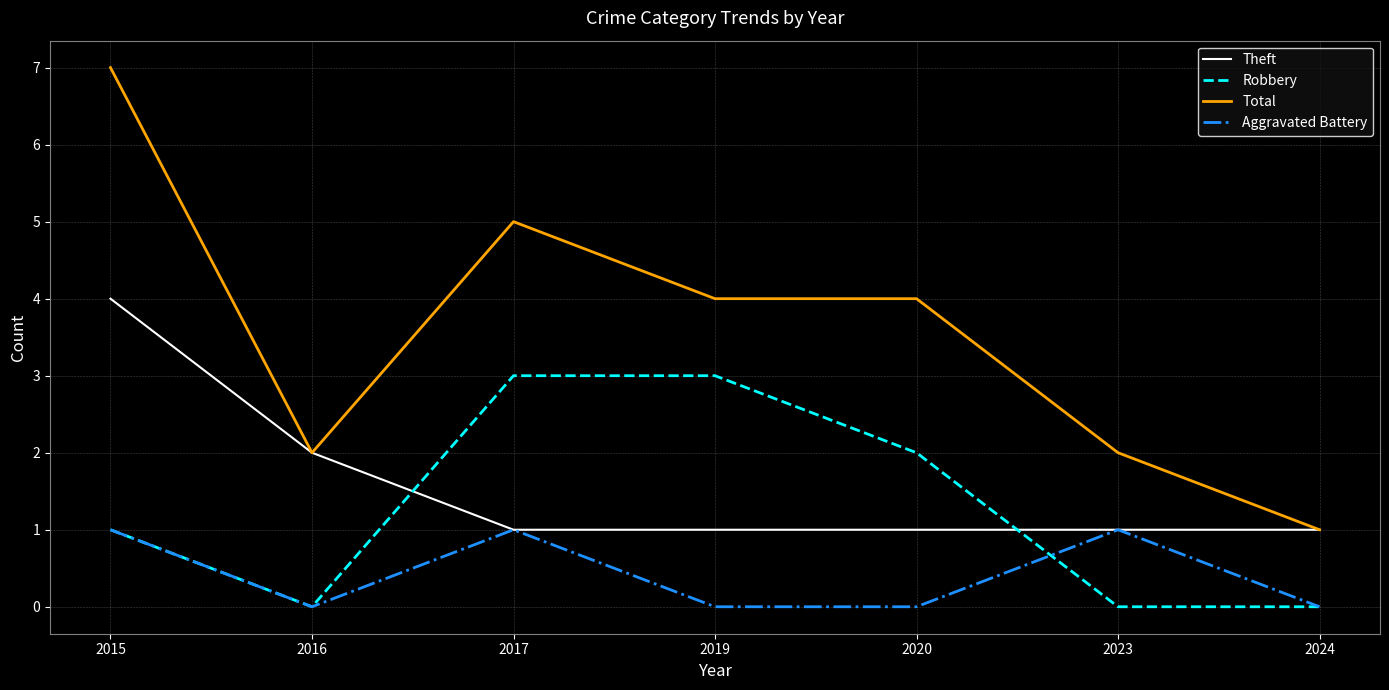

At which category is the sum across all series the highest?

2015